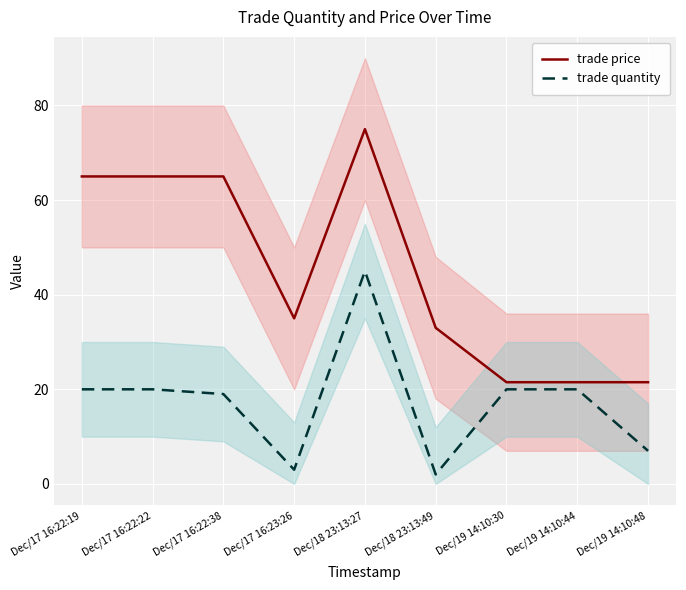

True or false: trade quantity has a value of 45.0 at Dec/18 23:13:27.

True